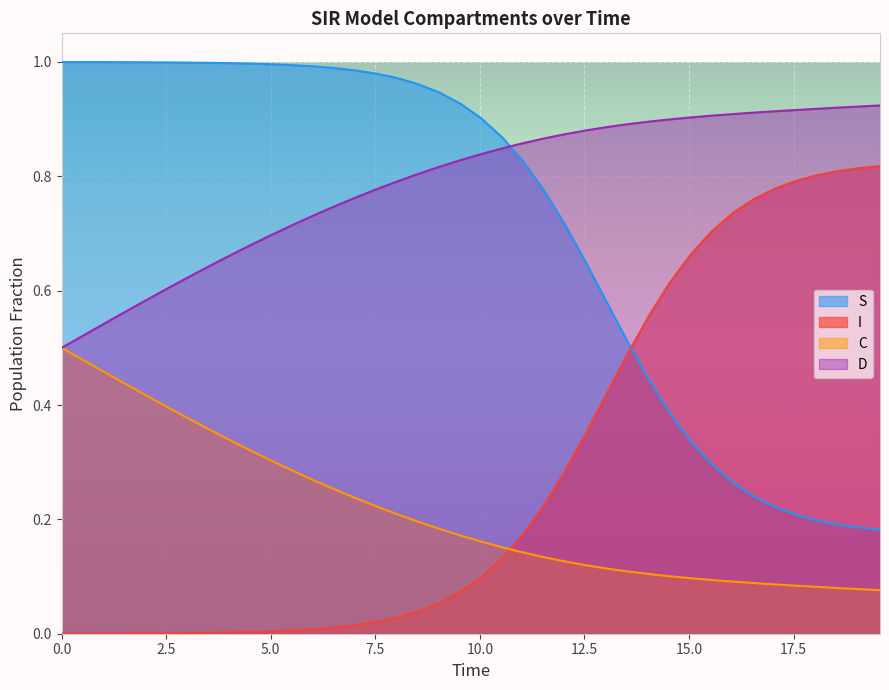

What is the value of the I point at the 26th from the left?

0.4